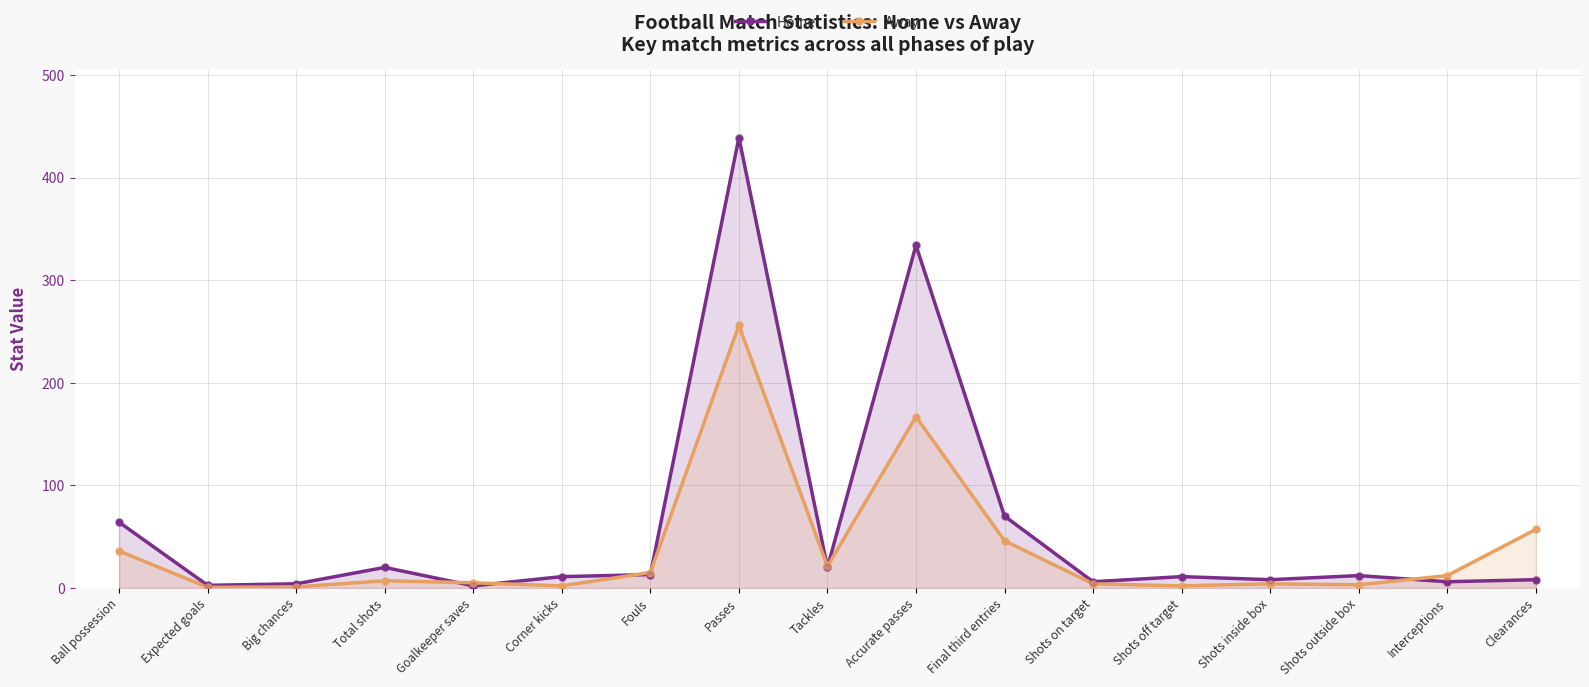

Is the value of Home at Shots inside box greater than the value of Away at Goalkeeper saves?

Yes